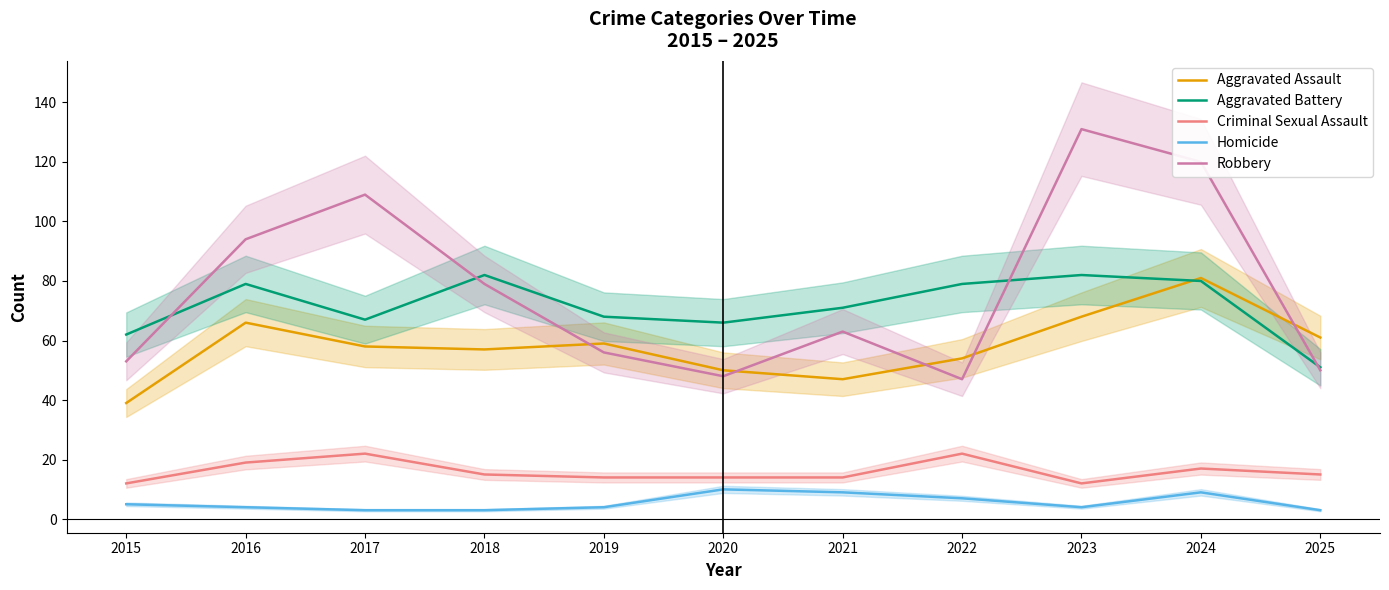

The value of Aggravated Battery at 2019 is 68. True or false?

True